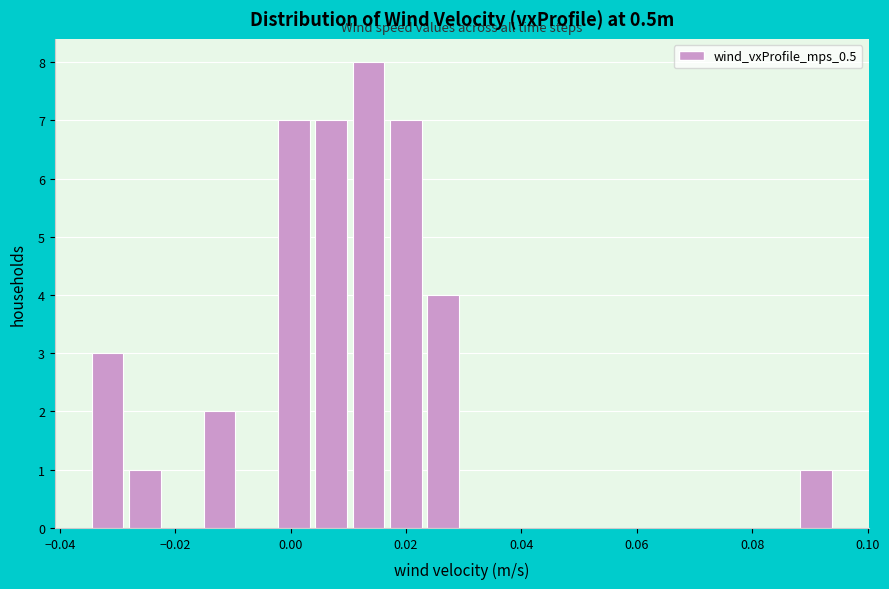

Read against the x-axis, roughly where is the centre of the tallest bar?

0.014